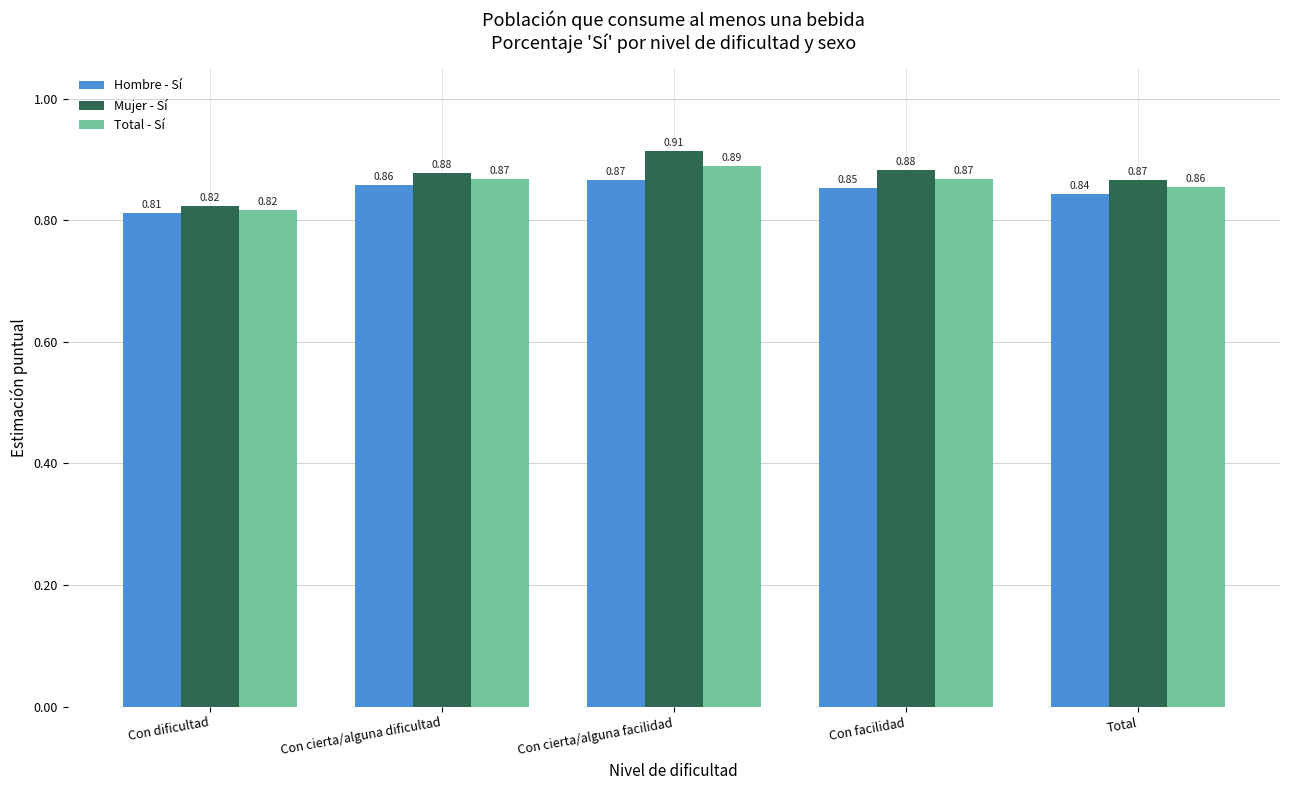

How many bars are there in total?

15